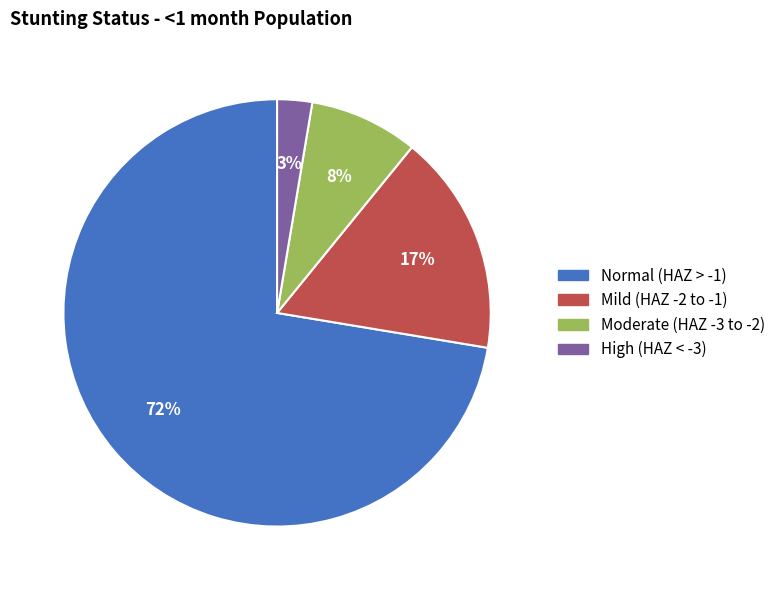

How many segments does this pie chart have?

4